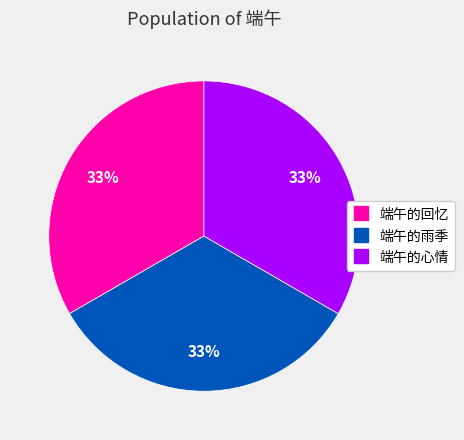

To the nearest percent, what is the average slice percentage?

33%